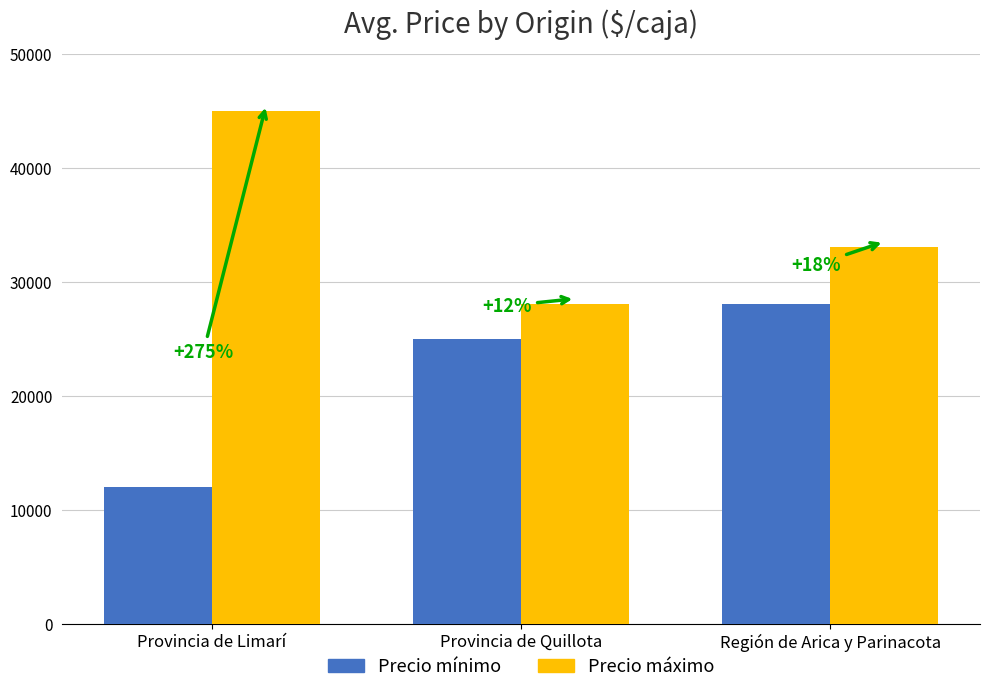

Which category has the lowest value in the Precio máximo series?

Provincia de Quillota